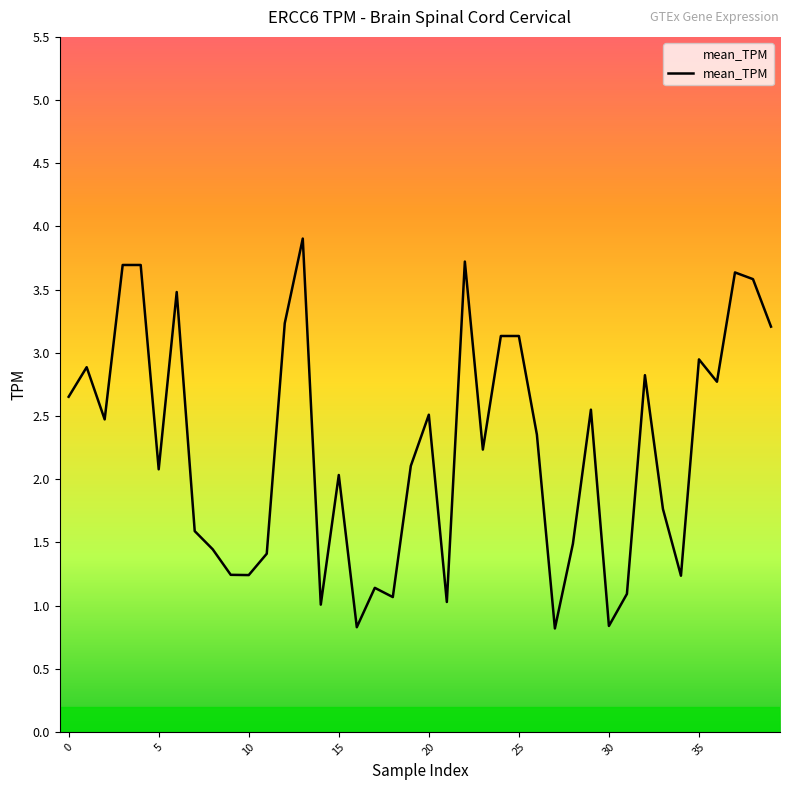

How many lines are shown in the chart?

1